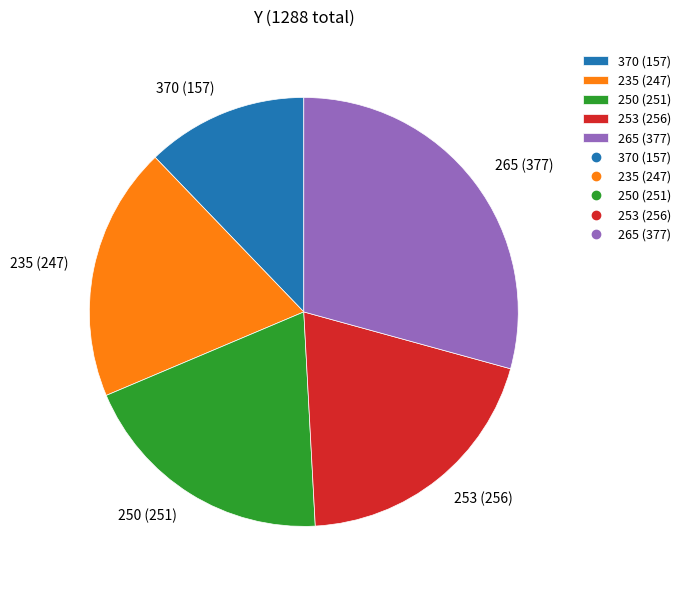

Is it true that 265 is 29% of the pie?

True